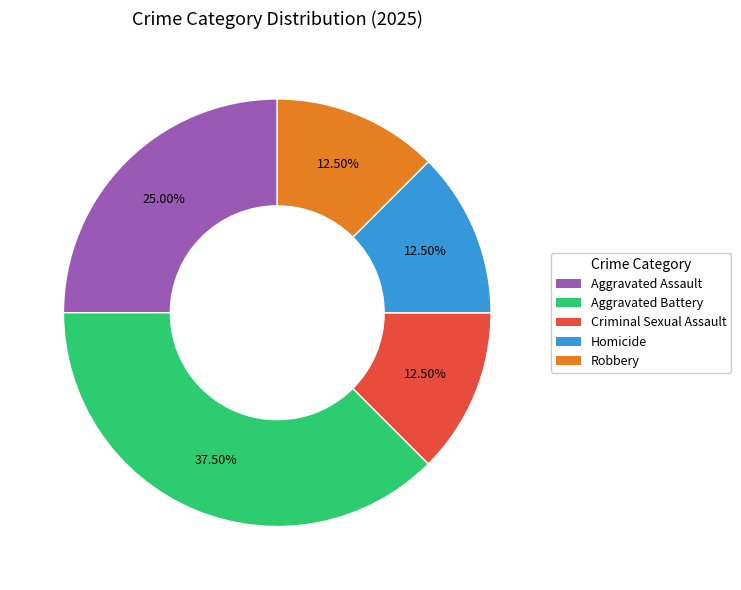

Count the number of slices in the pie.

5